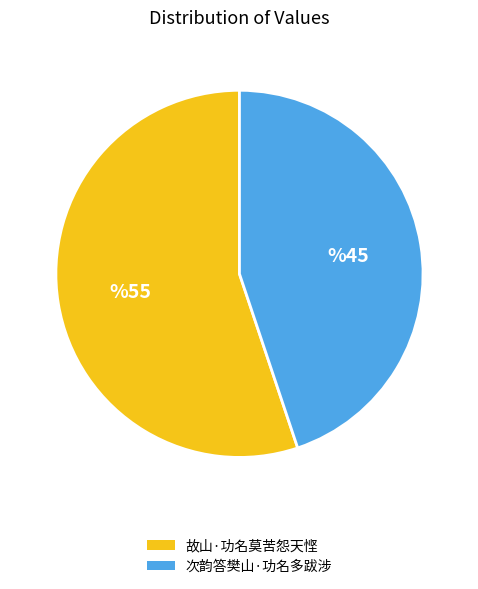

Is the sum of 次韵答樊山·功名多跋涉 and 故山·功名莫苦怨天悭 greater than half?

Yes